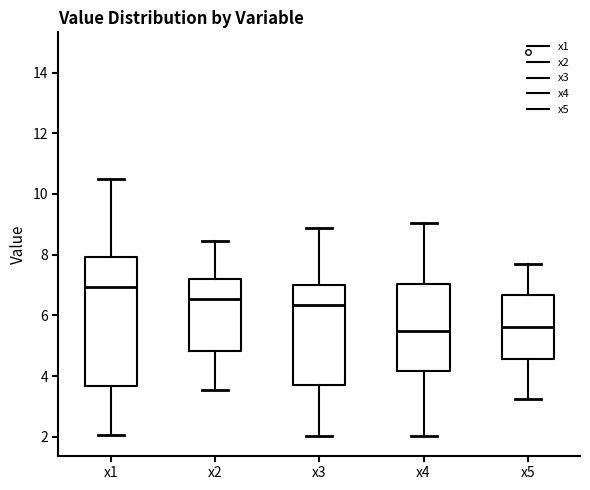

Reading left to right, read every box against the y-axis: the position of its median line, the range the box covers, and the ends of its whiskers. The values are not printed on the chart, so give them approximately, as read against the axis.

x1: median 7.0, box 3.6 to 8.0, whiskers 2.0 to 10.4
x2: median 6.6, box 4.8 to 7.2, whiskers 3.6 to 8.4
x3: median 6.4, box 3.6 to 7.0, whiskers 2.0 to 8.8
x4: median 5.4, box 4.2 to 7.0, whiskers 2.0 to 9.0
x5: median 5.6, box 4.6 to 6.6, whiskers 3.2 to 7.6